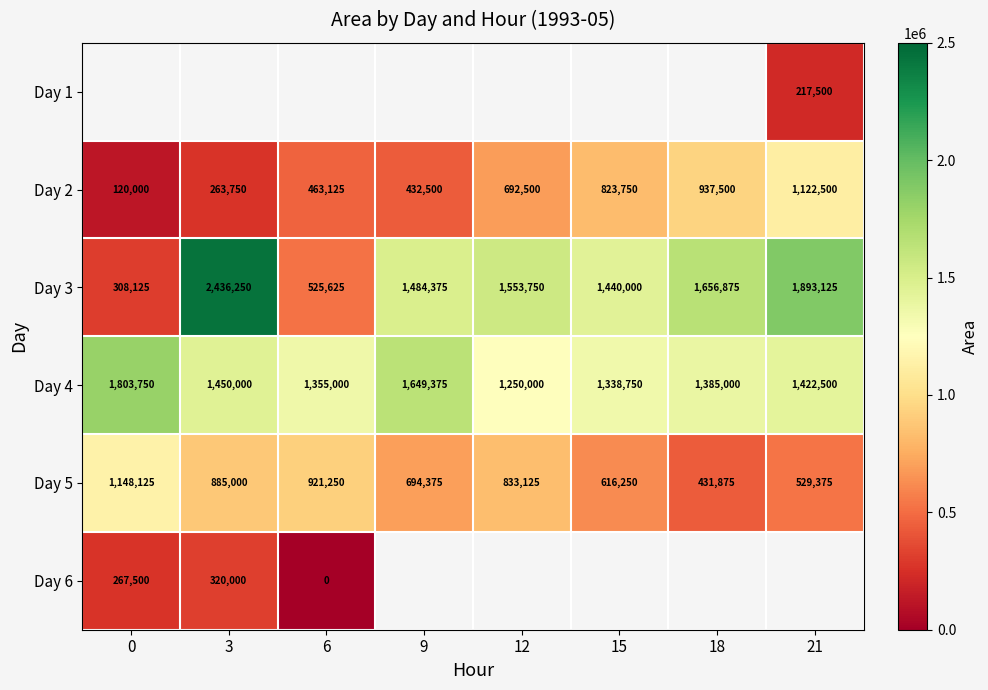

Which category has the lowest value in the Day 5 series?

18